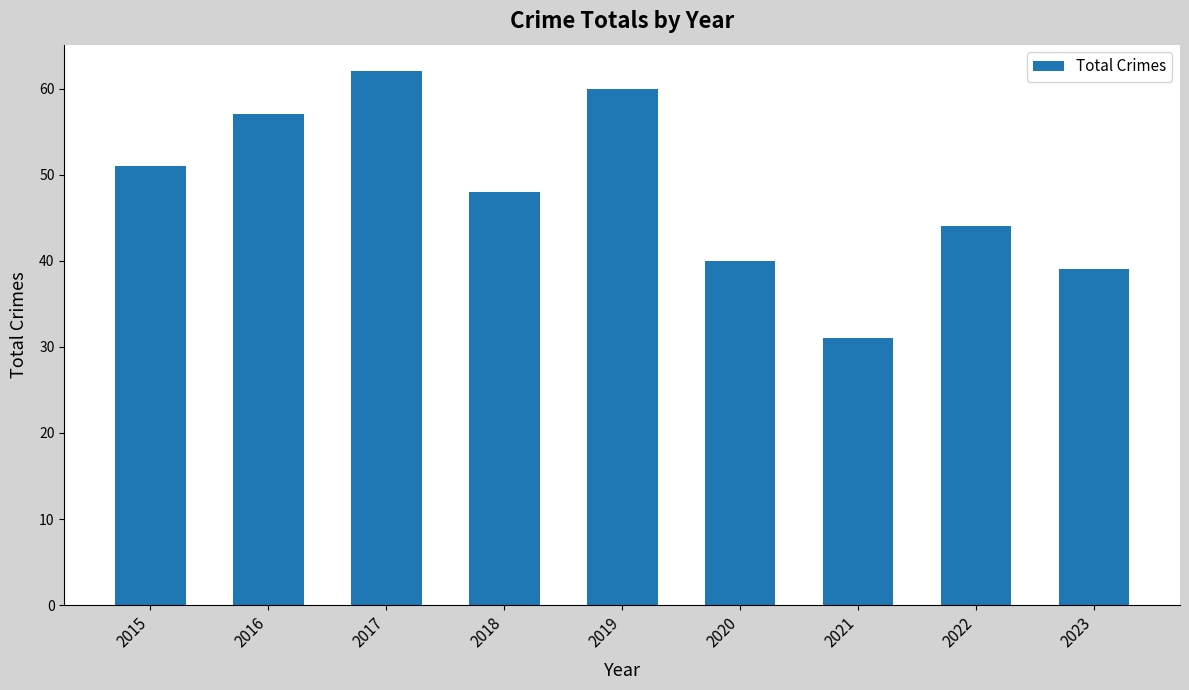

Rank the categories by value from lowest to highest.

2021, 2023, 2020, 2022, 2018, 2015, 2016, 2019, 2017